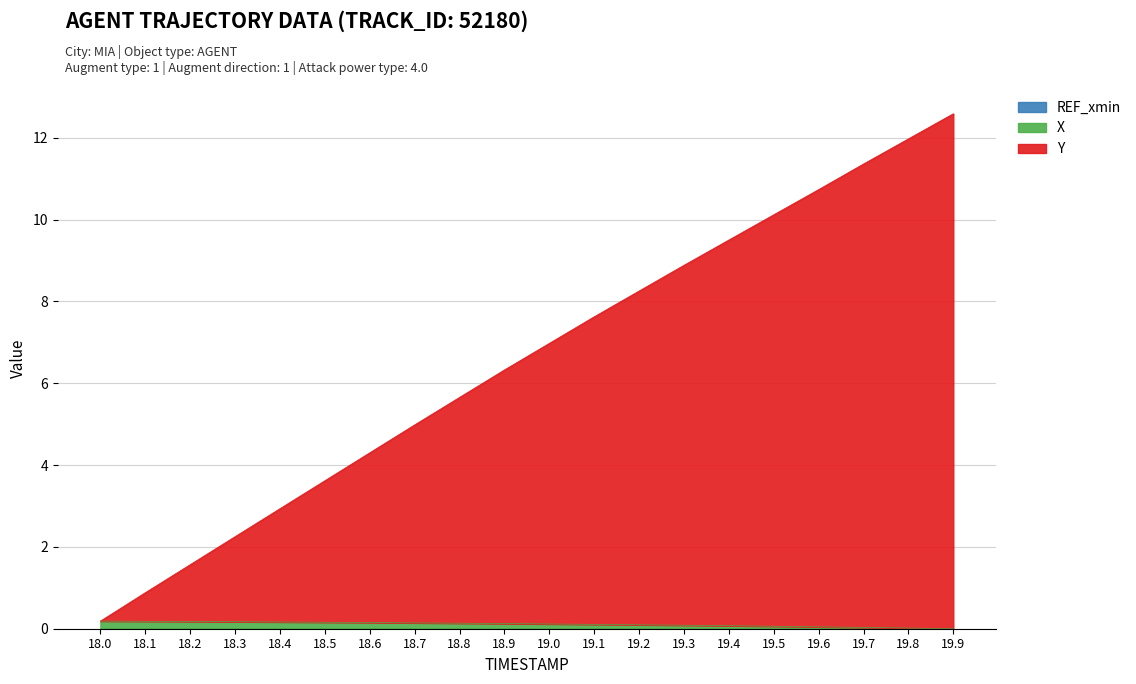

Rank the series by their maximum value, from lowest to highest.

X, Y